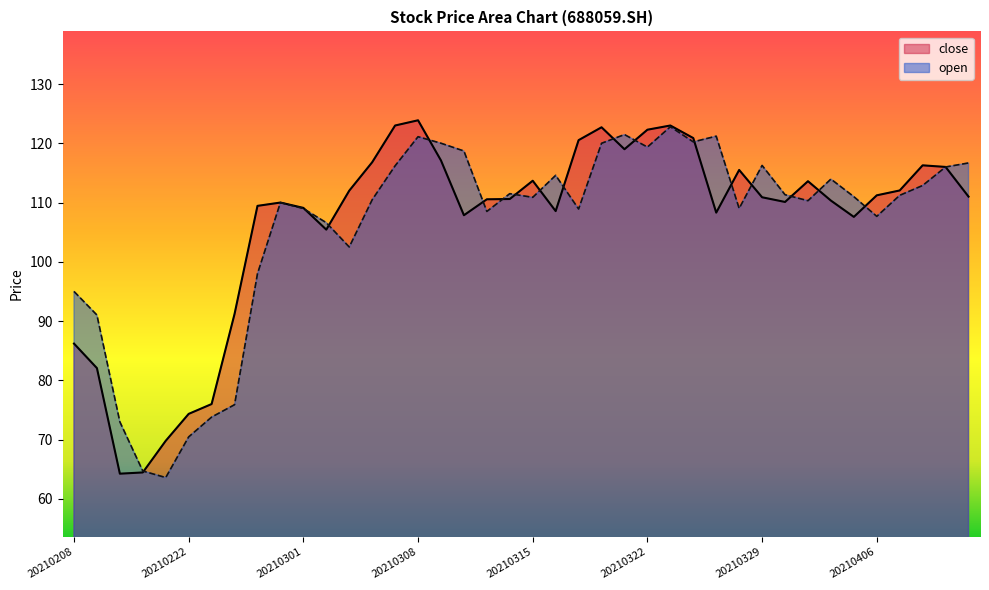

What is the value of the close point at the 40th from the left?

111.0